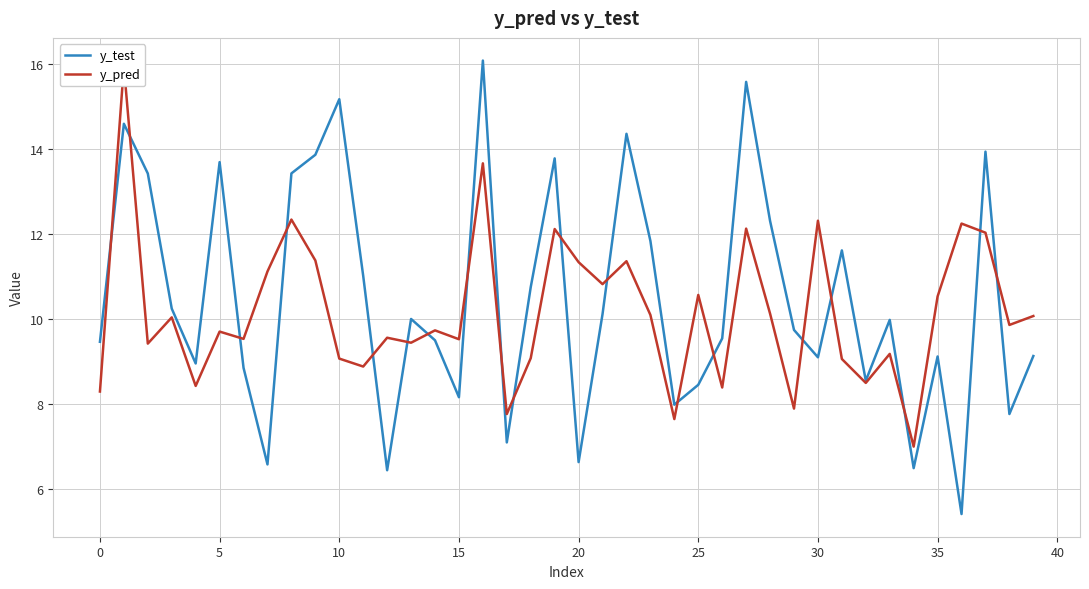

Rank the series by their maximum value, from highest to lowest.

y_test, y_pred